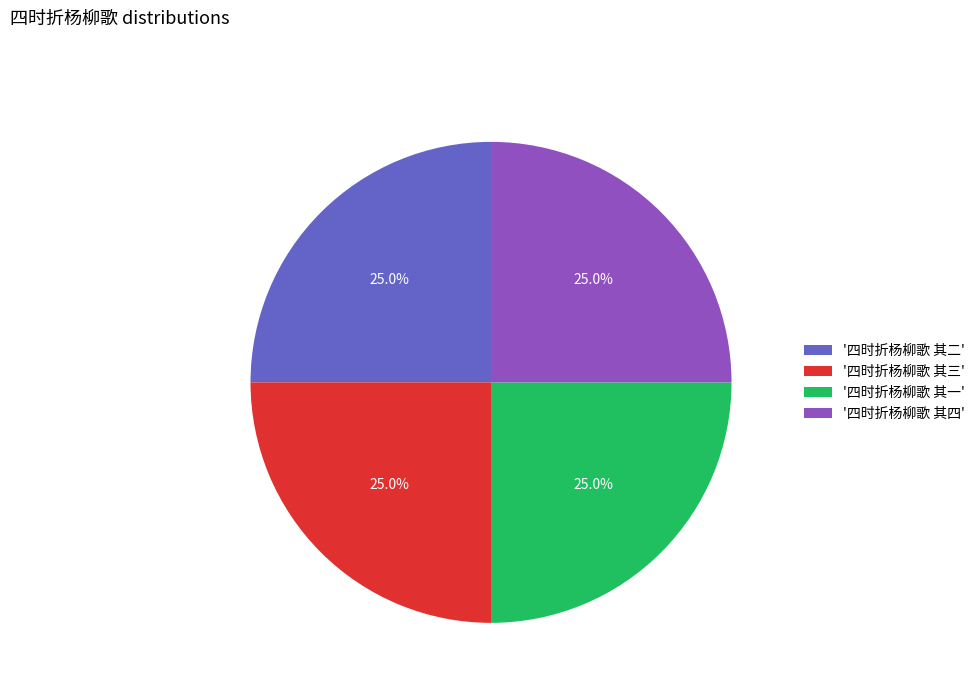

Is '四时折杨柳歌 其二' the majority of the pie?

No